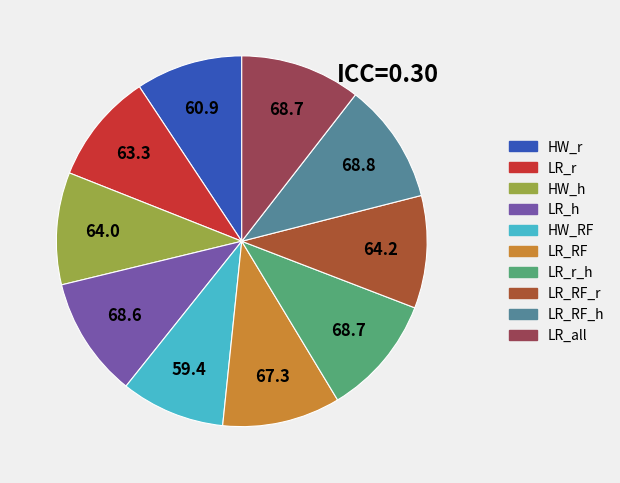

Is LR_h the majority of the pie?

No